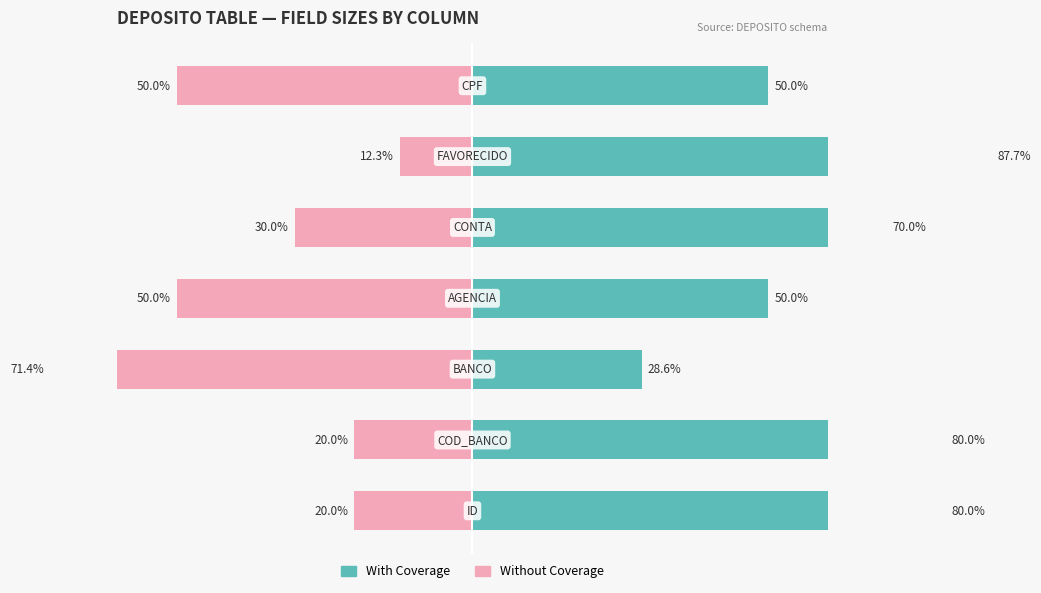

What is the difference between the maximum and second lowest values in the With Coverage series?

37.7